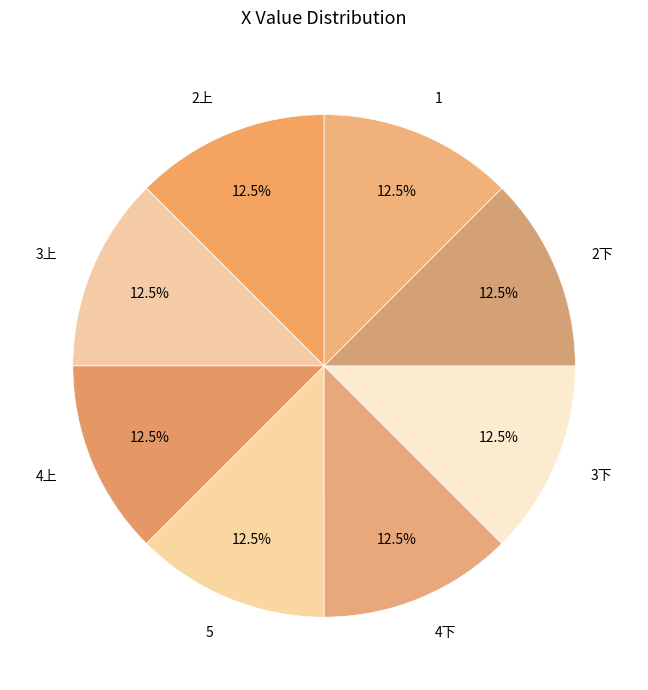

Is it true that 1 is 1% of the pie?

False